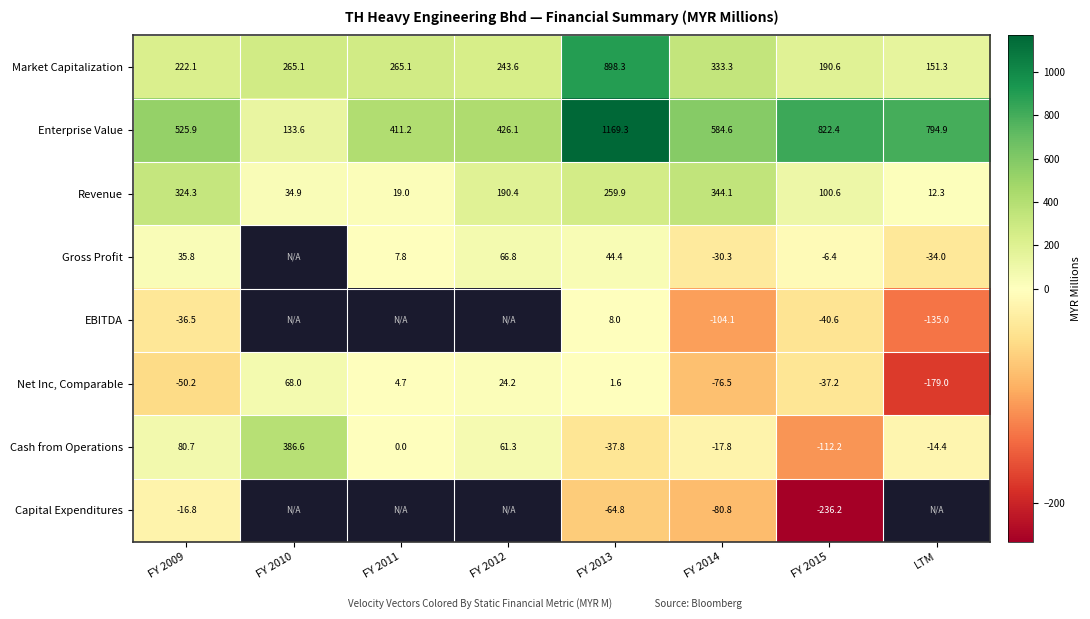

Is the value of Enterprise Value at FY 2011 greater than the value of Revenue at FY 2012?

Yes